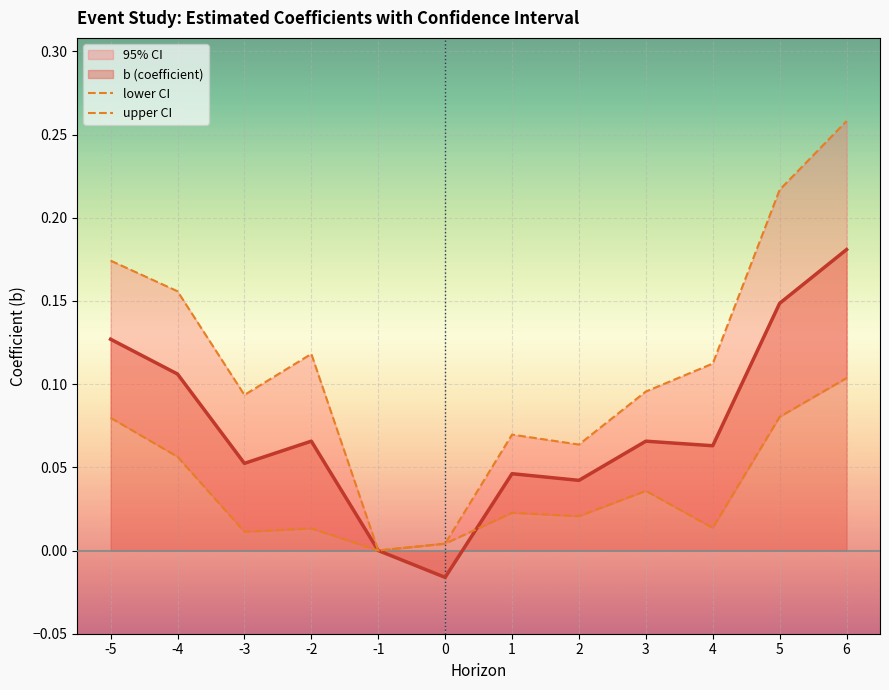

True or false: upper CI and lower CI cross at least once.

False